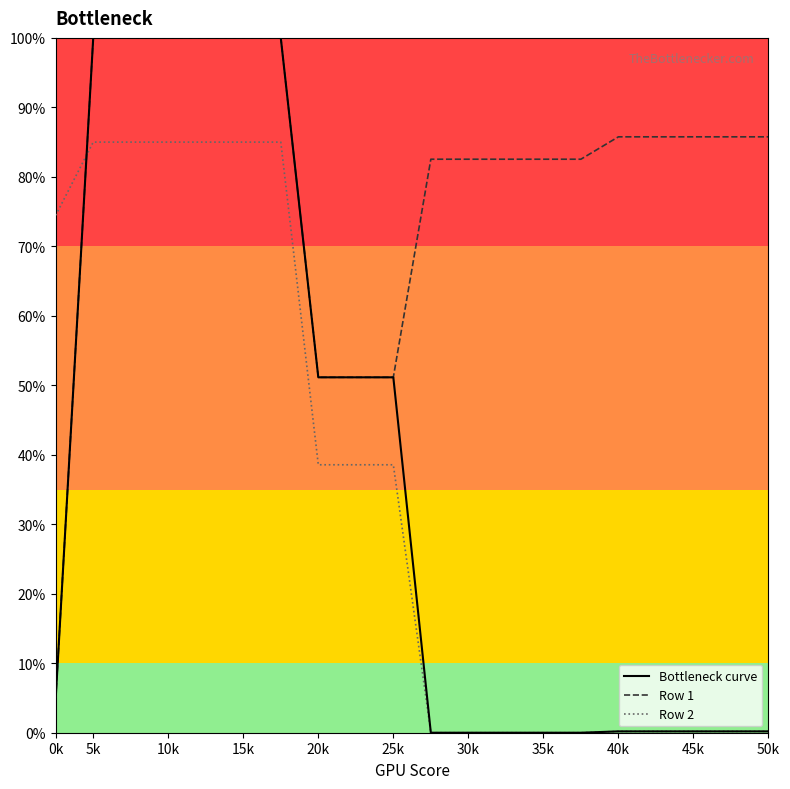

Does the chart have visible grid lines?

No